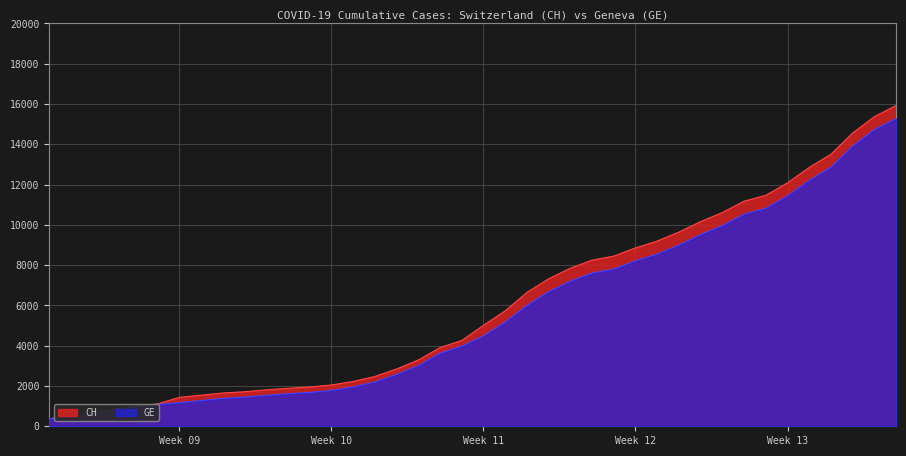

Which series has the largest total across all categories?

CH